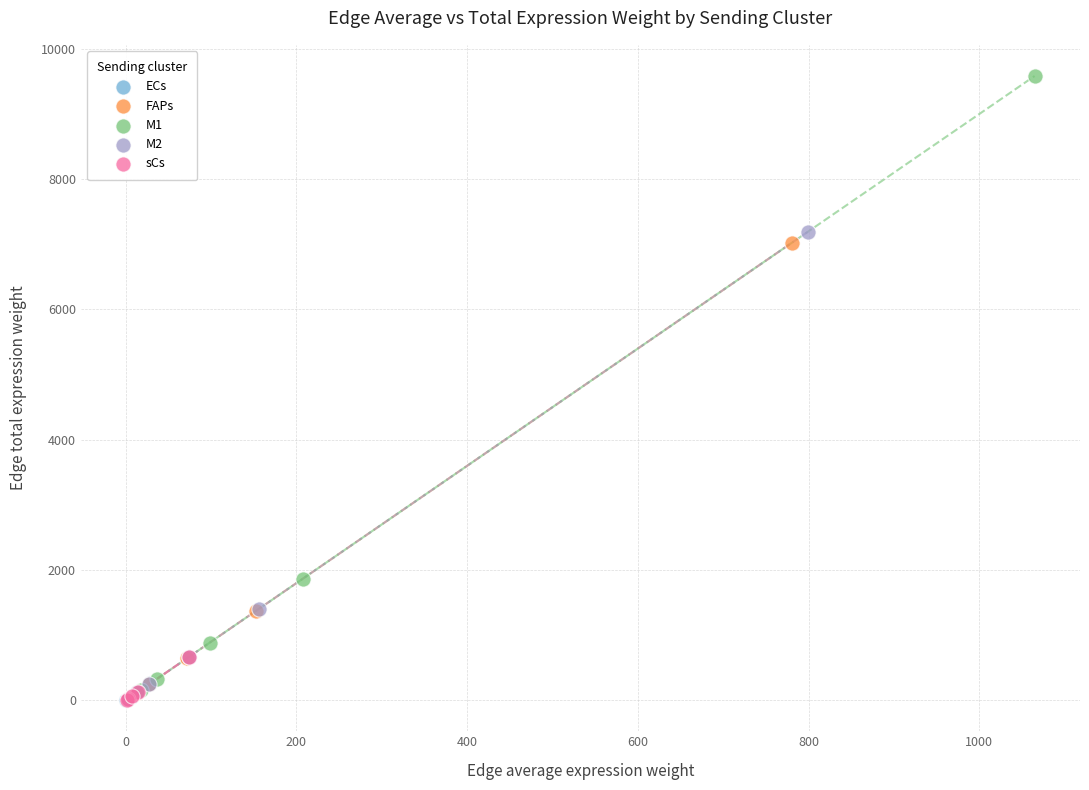

Which series has the widest spread of Y values?

M1